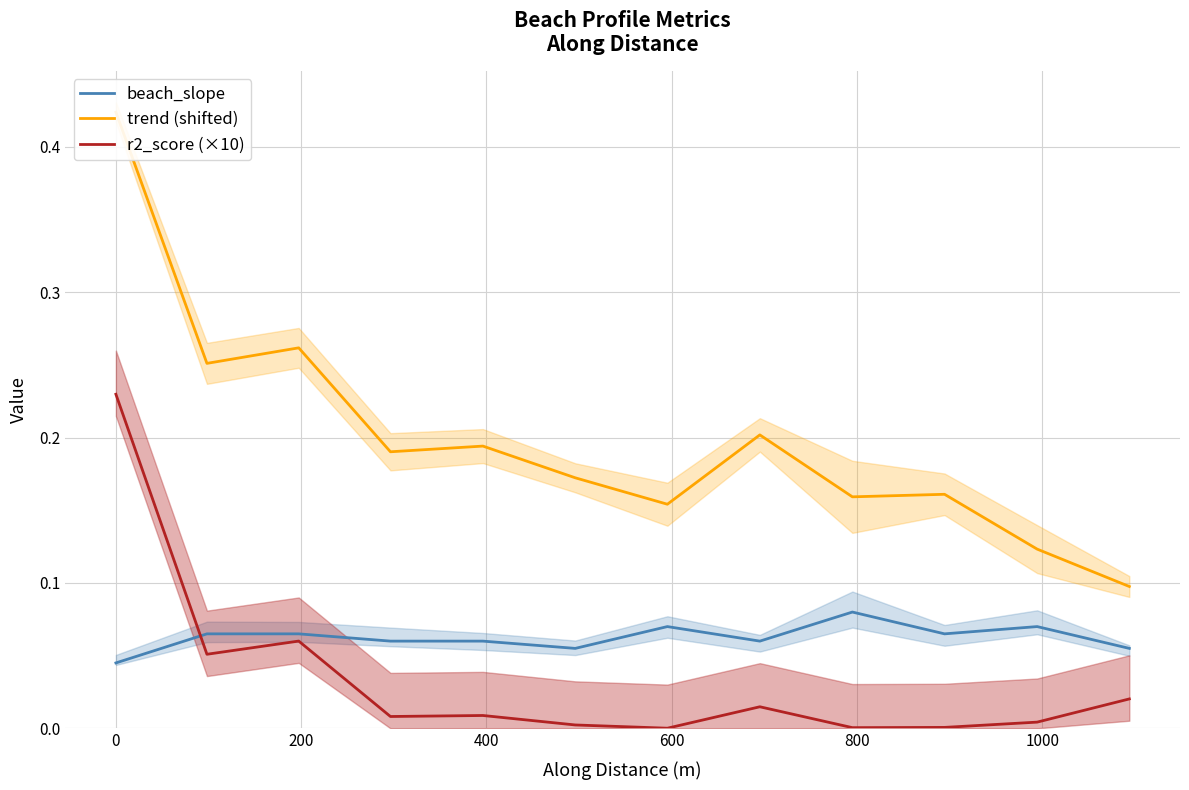

True or false: beach_slope and r2_score (×10) intersect in this chart.

True